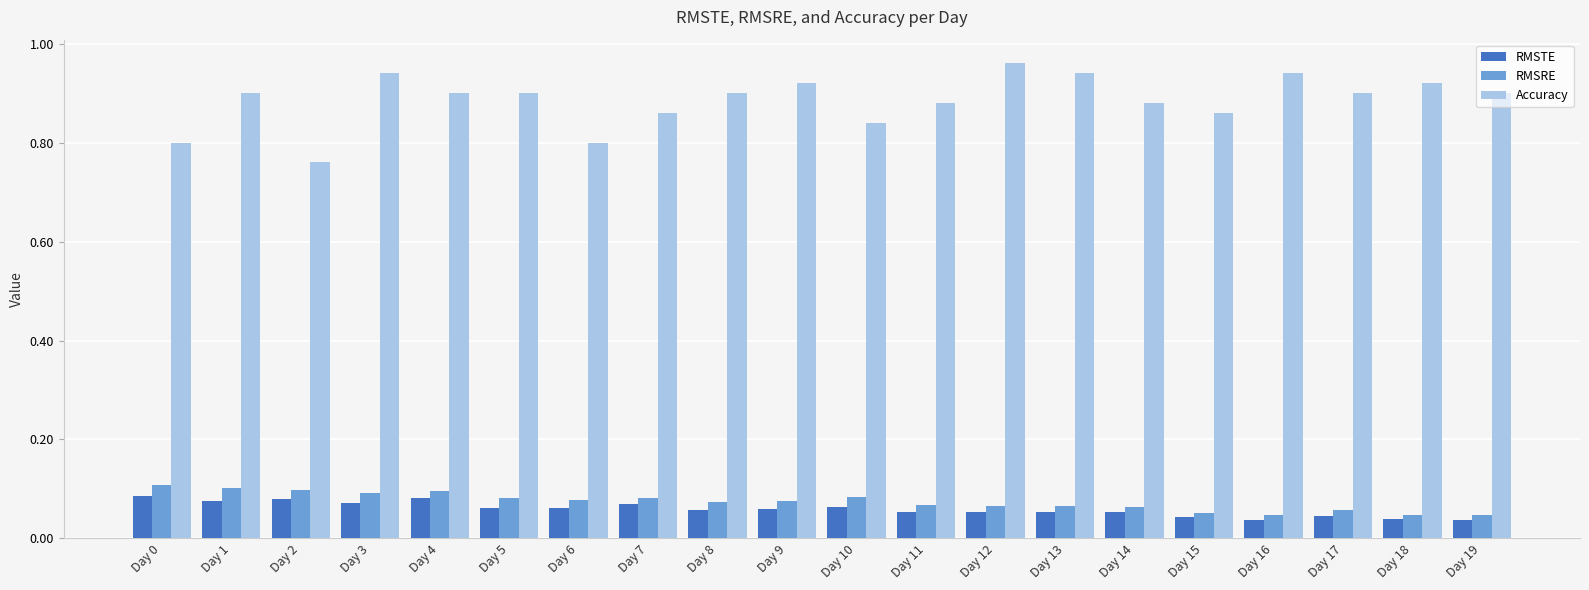

Is it true that RMSRE equals 0.1 at Day 4?

True